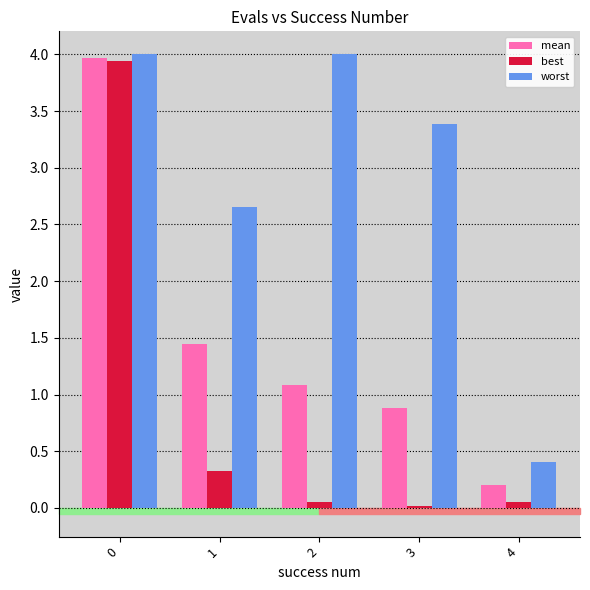

What is the sum of the worst values at 3 and 2?

7.4